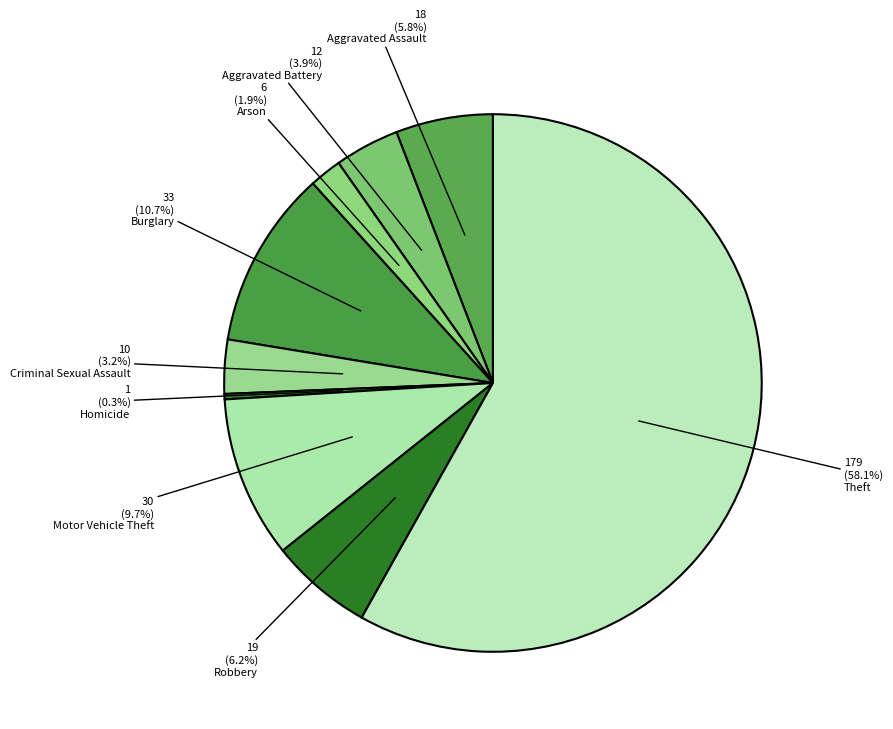

How many slices are in this pie chart?

9